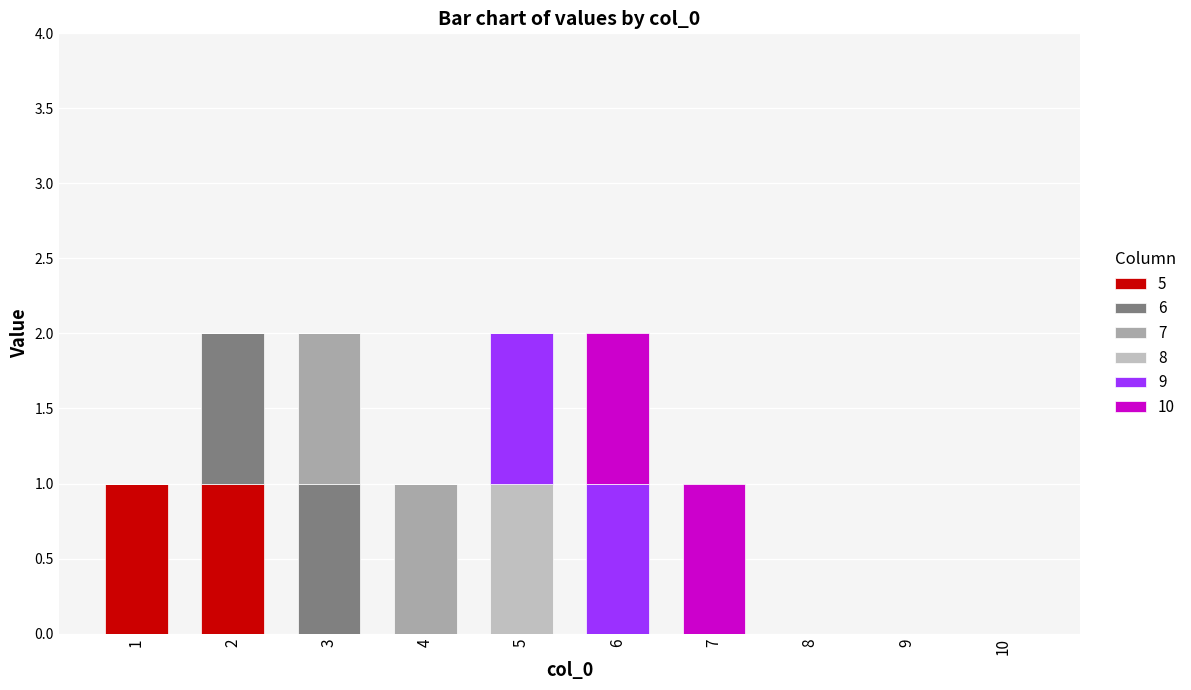

At which category is the sum across all series the highest?

2